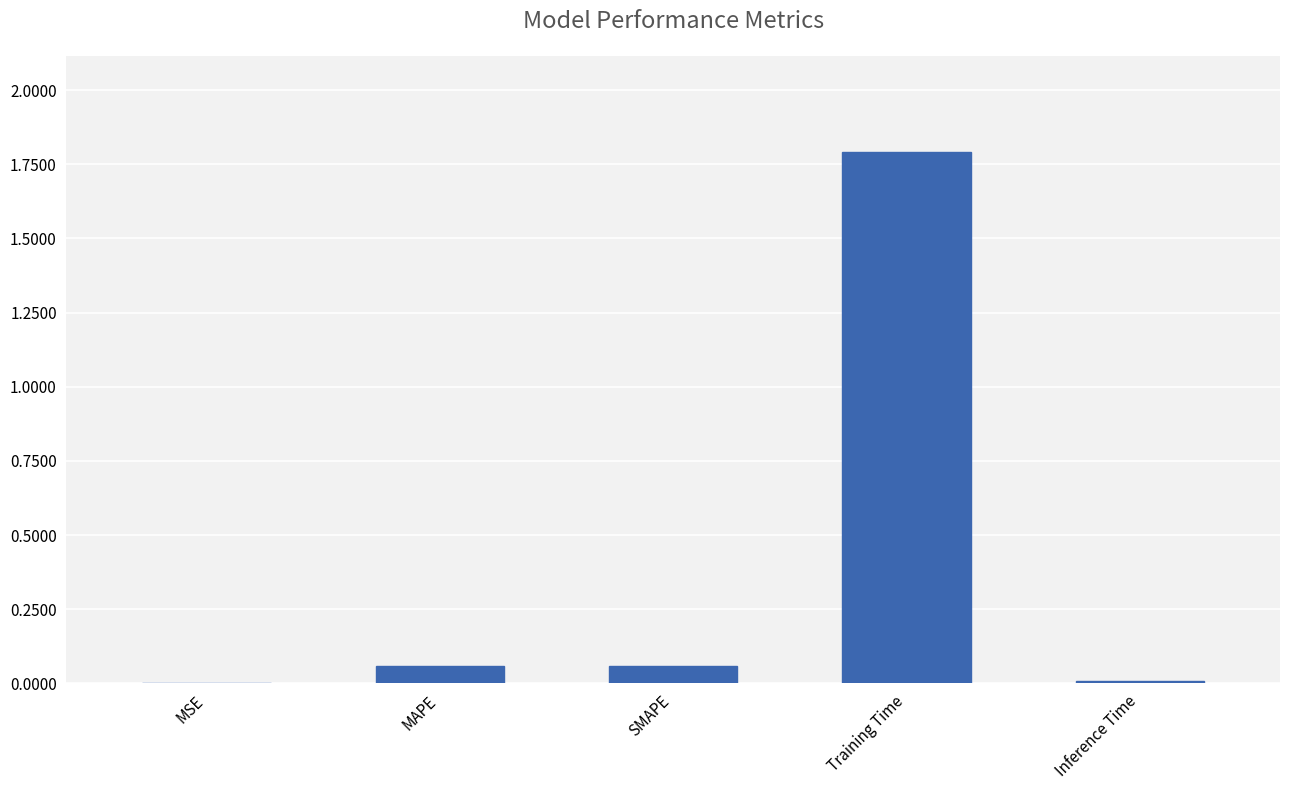

Which has a higher value, MSE or SMAPE?

SMAPE